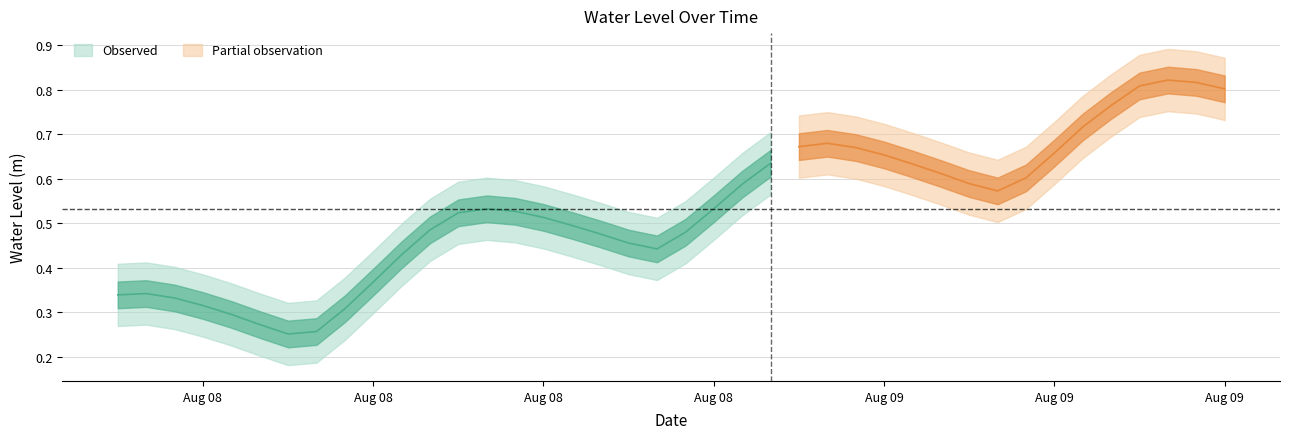

List the labels in order of value, largest first.

2024-08-09 13:00:00, 2024-08-09 14:00:00, 2024-08-09 12:00:00, 2024-08-09 15:00:00, 2024-08-09 11:00:00, 2024-08-09 10:00:00, 2024-08-09 01:00:00, 2024-08-09 00:00:00, 2024-08-09 02:00:00, 2024-08-09 09:00:00, 2024-08-09 03:00:00, 2024-08-08 23:00:00, 2024-08-09 04:00:00, 2024-08-09 05:00:00, 2024-08-09 08:00:00, 2024-08-09 06:00:00, 2024-08-08 22:00:00, 2024-08-09 07:00:00, 2024-08-08 21:00:00, 2024-08-08 13:00:00, 2024-08-08 14:00:00, 2024-08-08 12:00:00, 2024-08-08 15:00:00, 2024-08-08 16:00:00, 2024-08-08 11:00:00, 2024-08-08 20:00:00, 2024-08-08 17:00:00, 2024-08-08 18:00:00, 2024-08-08 19:00:00, 2024-08-08 10:00:00, 2024-08-08 09:00:00, 2024-08-08 01:00:00, 2024-08-08 00:00:00, 2024-08-08 02:00:00, 2024-08-08 03:00:00, 2024-08-08 08:00:00, 2024-08-08 04:00:00, 2024-08-08 05:00:00, 2024-08-08 07:00:00, 2024-08-08 06:00:00